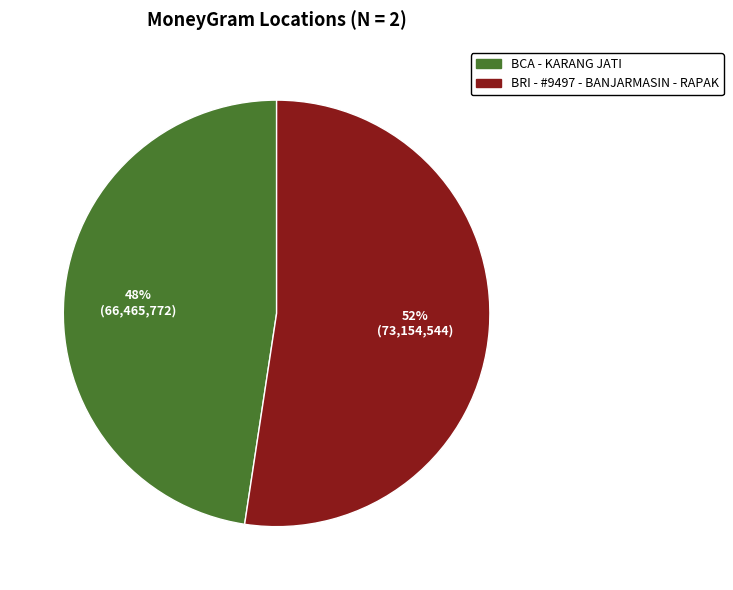

What is the ratio of the value at BCA - KARANG JATI to the value at BRI - #9497 - BANJARMASIN - RAPAK?

0.9